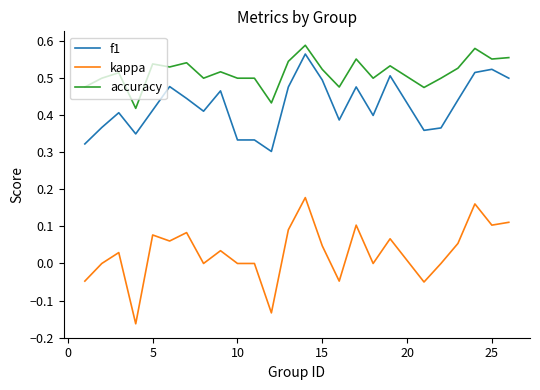

Which series has the largest total across all categories?

accuracy